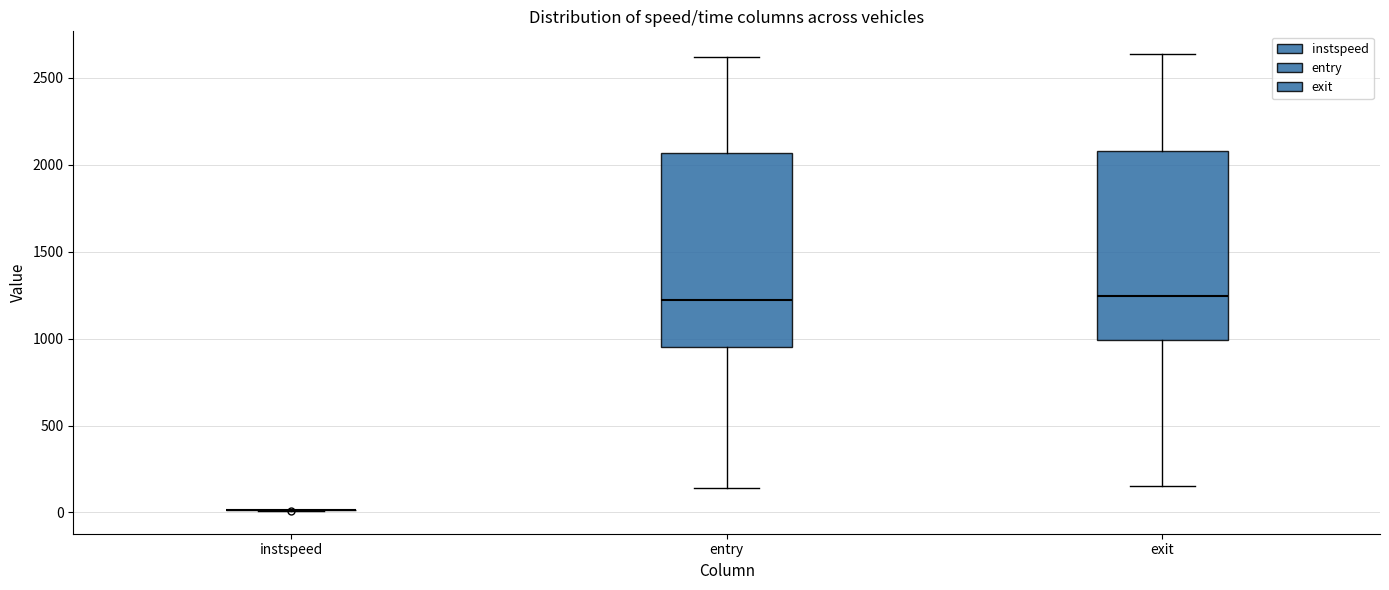

Reading left to right, read every box against the y-axis: the position of its median line, the range the box covers, and the ends of its whiskers. The values are not printed on the chart, so give them approximately, as read against the axis.

instspeed: box collapsed to a line at 0, whiskers 0 to 0
entry: median 1200, box 950 to 2050, whiskers 150 to 2600
exit: median 1250, box 1000 to 2100, whiskers 150 to 2650